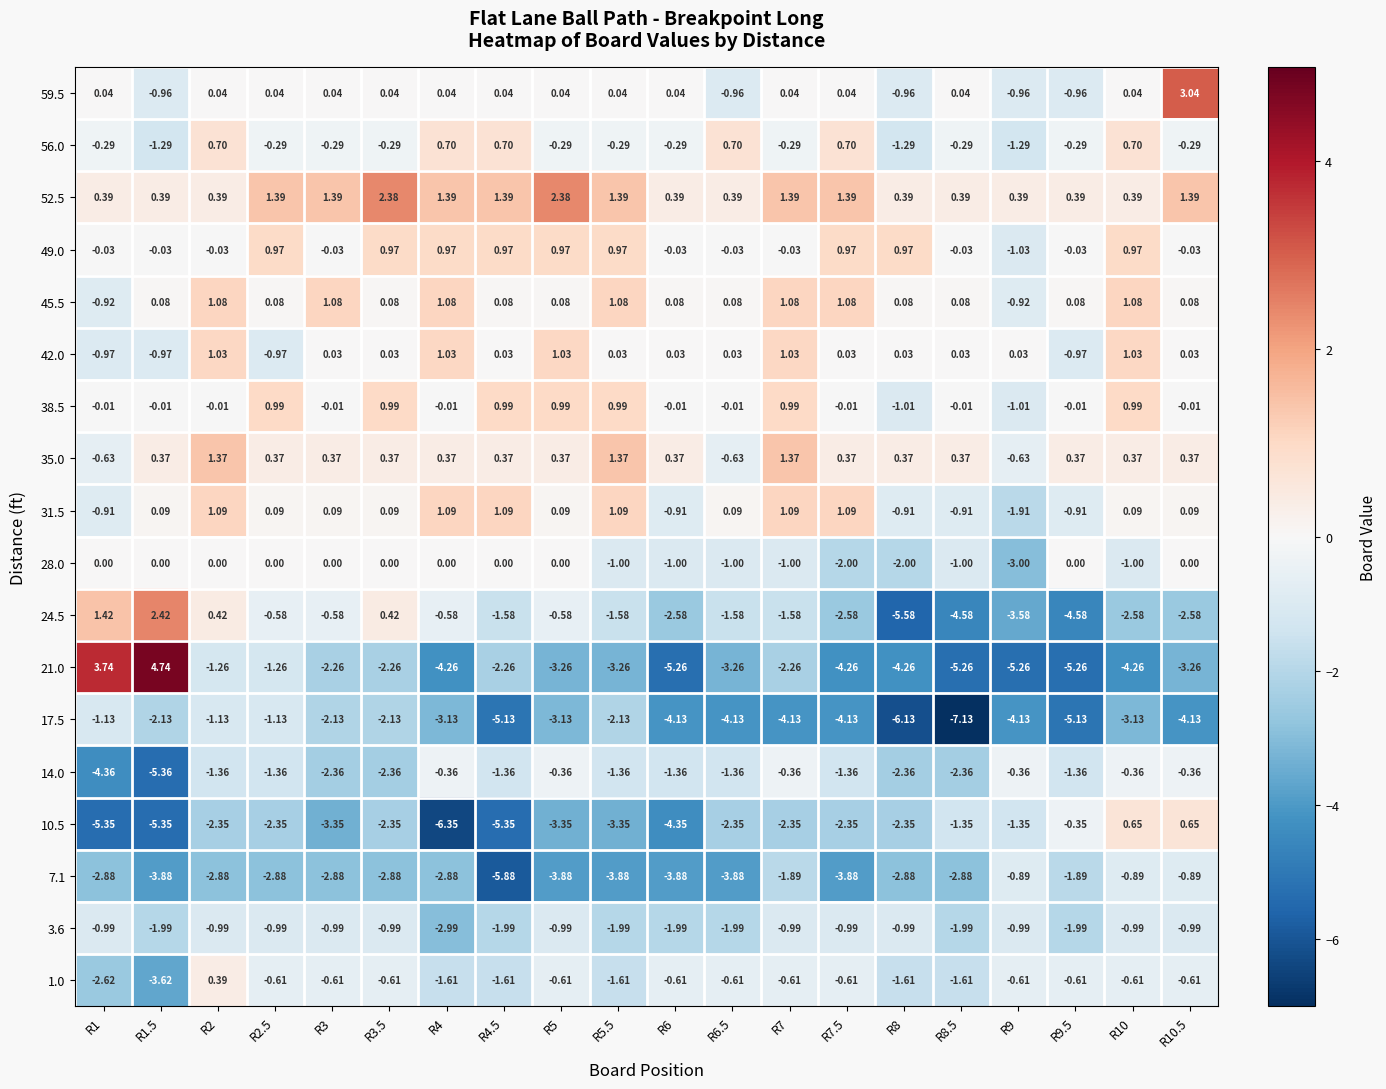

Is the value of 1.0 at R3 greater than the value of 59.5 at R2.5?

No